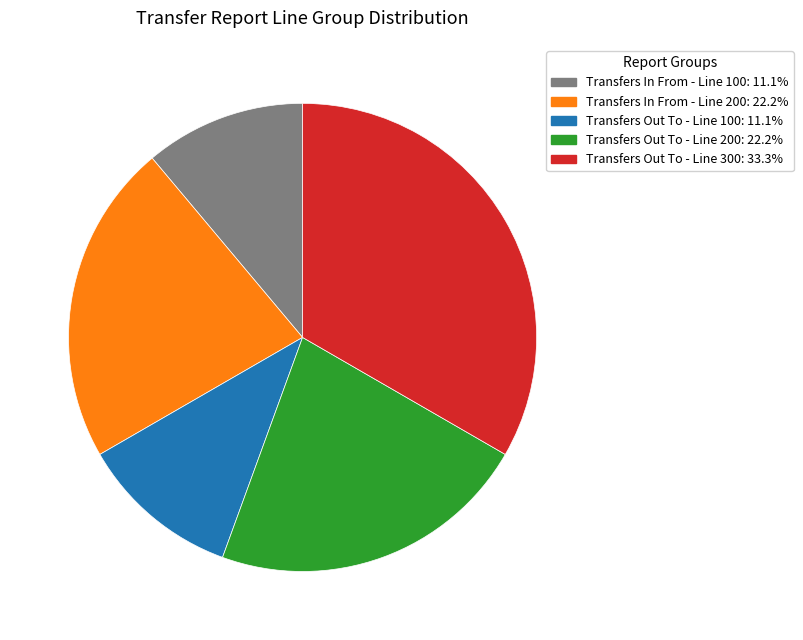

Between Transfers In From - Line 200 and Transfers Out To - Line 300, which is larger?

Transfers Out To - Line 300